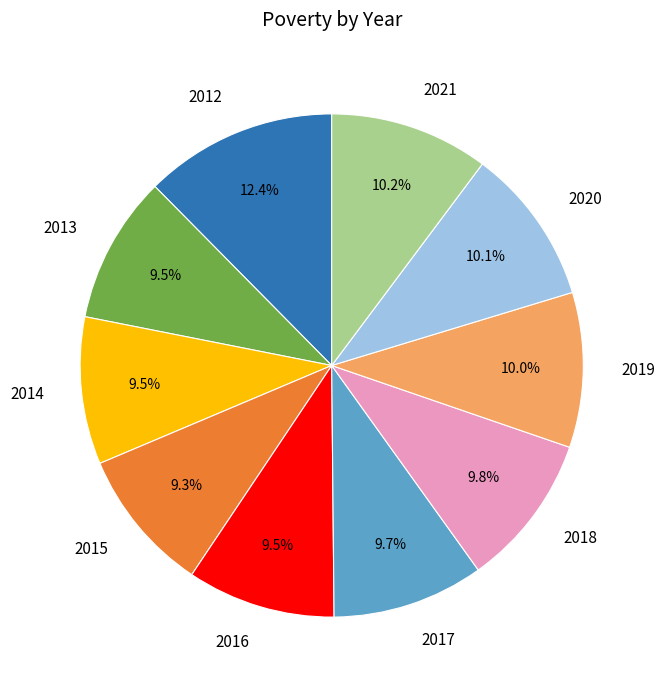

Is 2019 the majority of the pie?

No